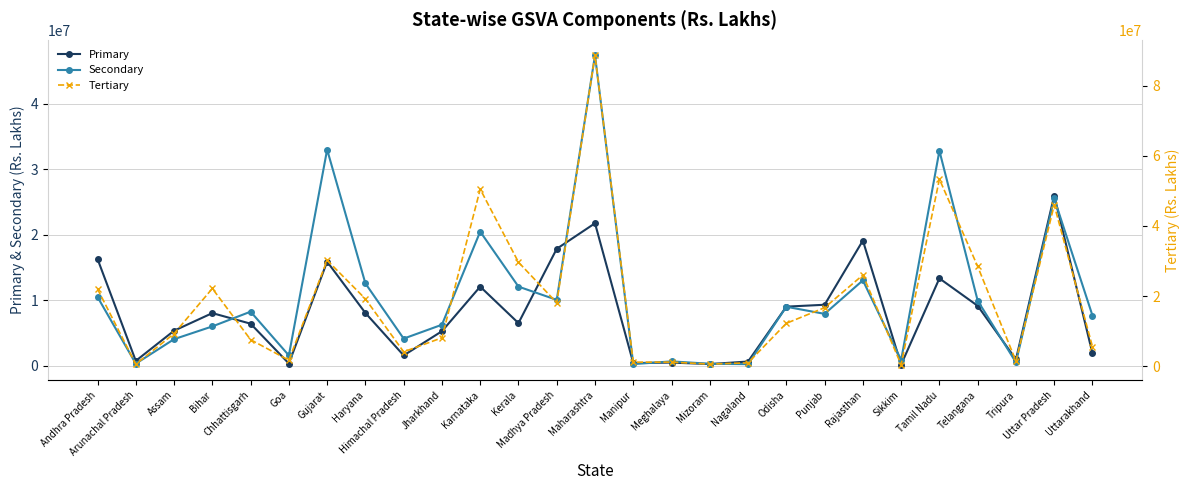

How many interior local valleys does the Primary series have?

8